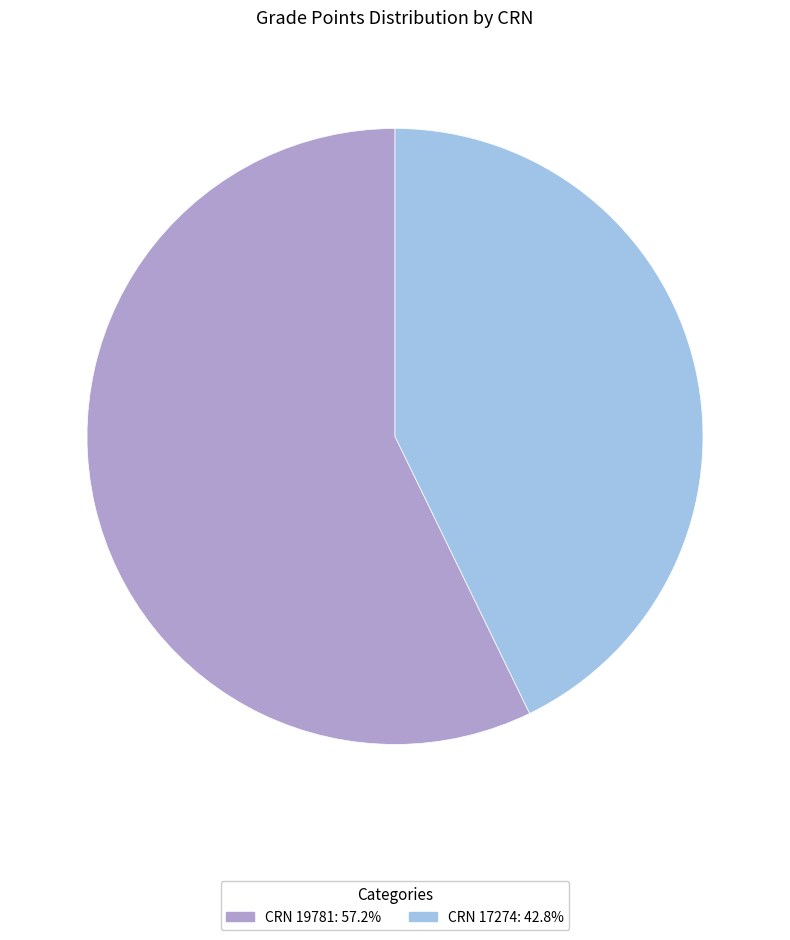

What is the ratio of the value at CRN 17274: 42.8% to the value at CRN 19781: 57.2%?

0.7